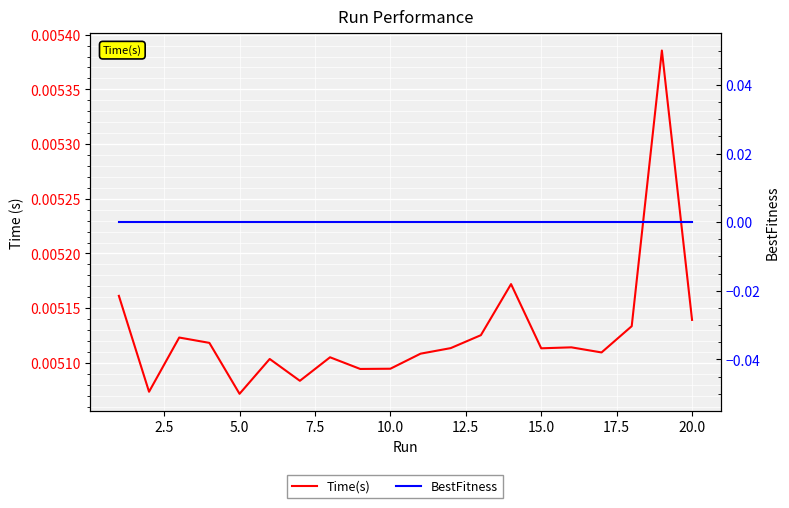

True or false: BestFitness has more than 1 points higher than both neighbors.

False